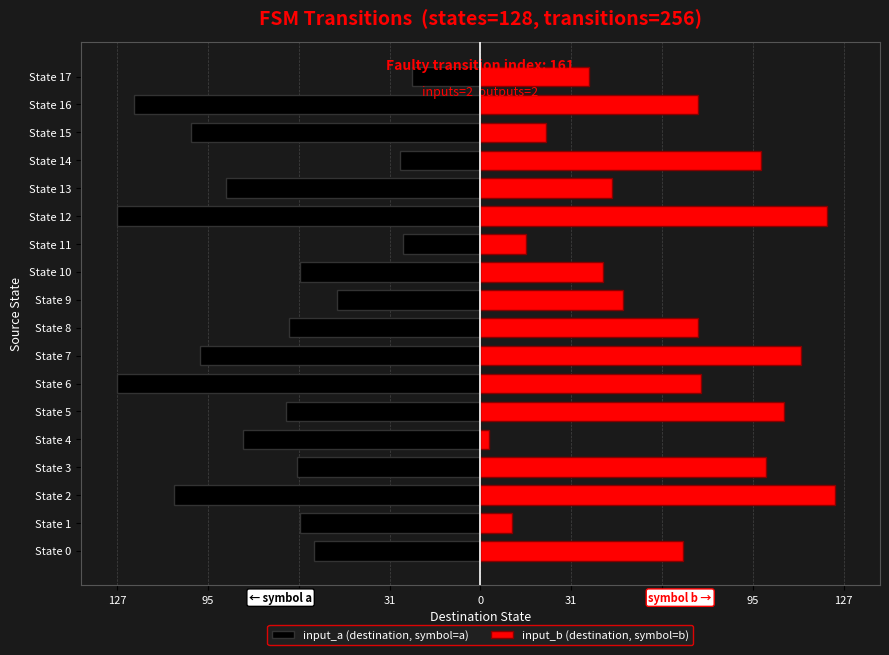

Rank the series by their average value, from highest to lowest.

input_b (destination, symbol=b), input_a (destination, symbol=a)